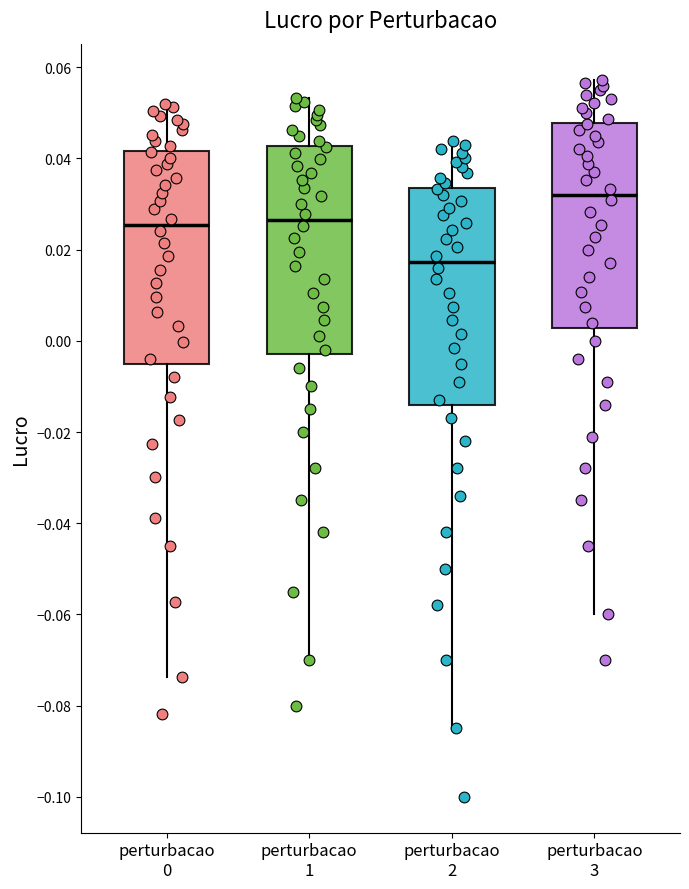

Where does the lower whisker of the box for perturbacao 2 end on the y-axis? The values are not printed on the chart, so give them approximately, as read against the axis.

-0.084